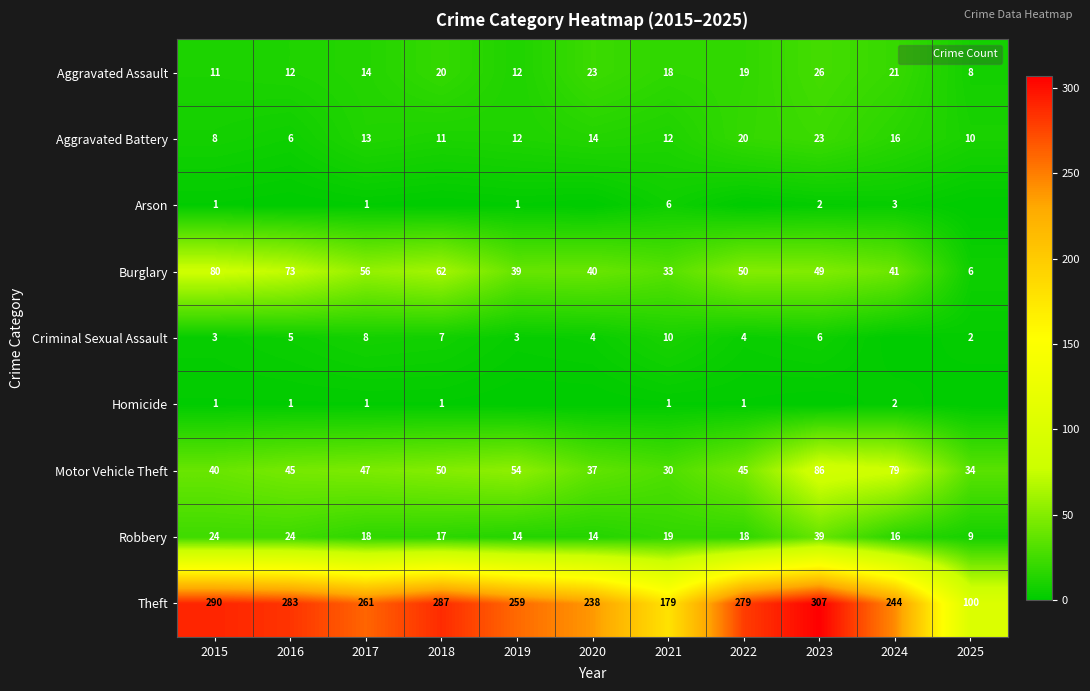

How many values in the Theft series are below 261?

5